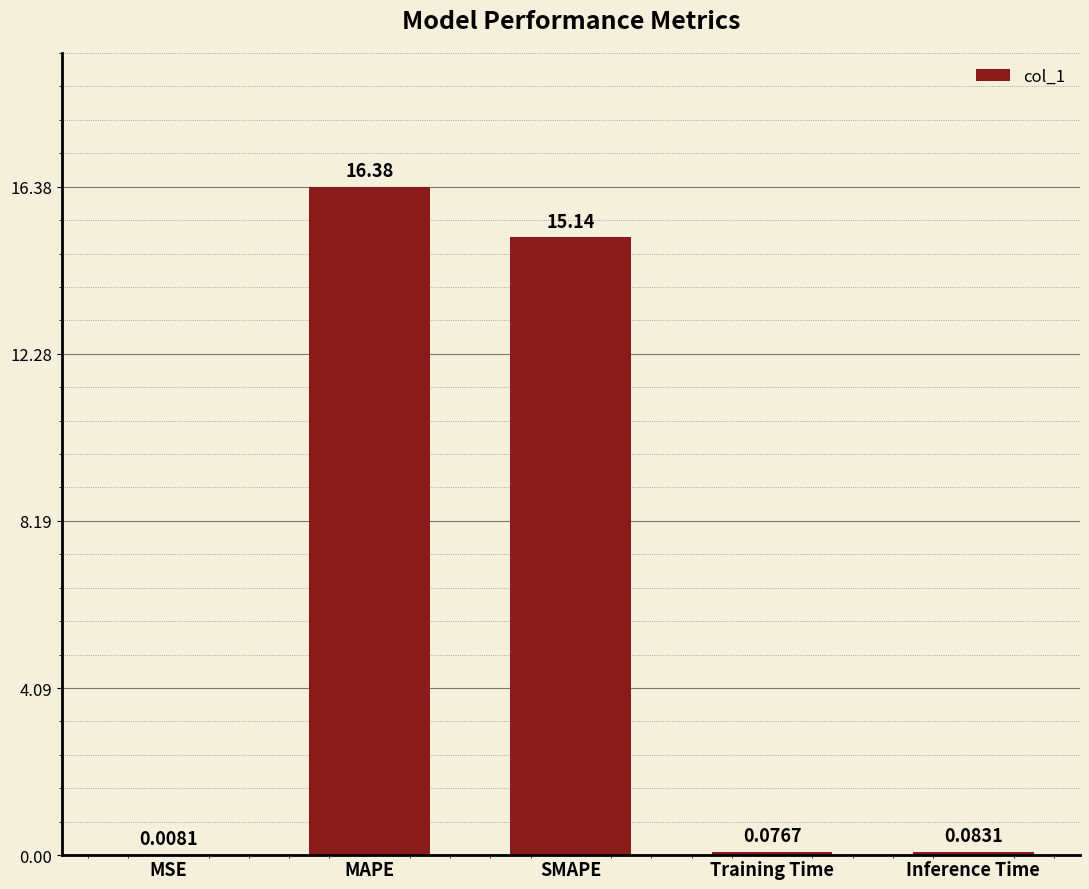

Which category has the highest value across all series?

MAPE